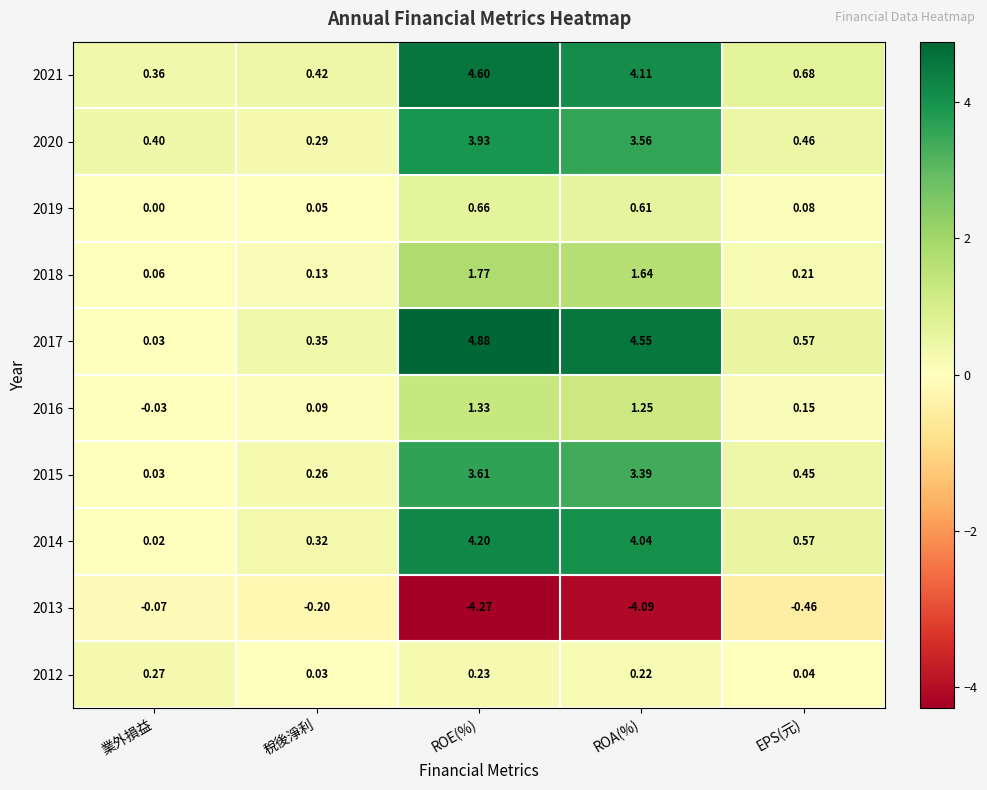

Is the value of 2020 at 稅後淨利 greater than the value of 2015 at EPS(元)?

No